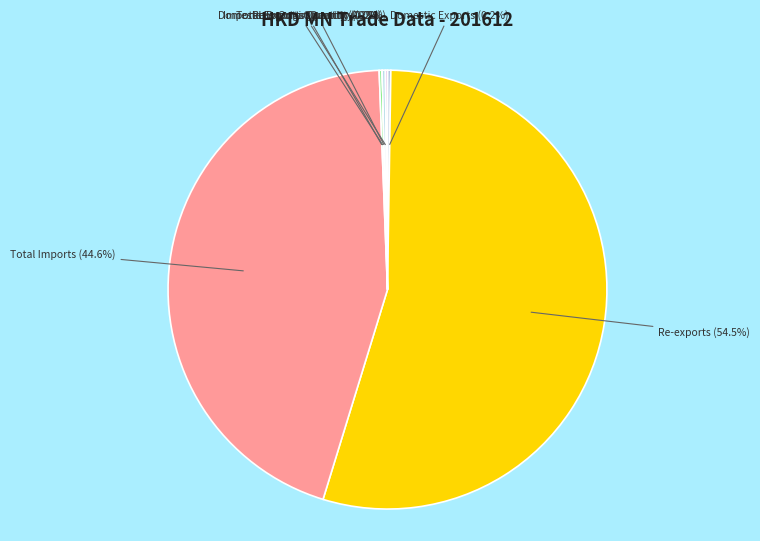

What portion of the pie excludes Total Imports?

55.4%